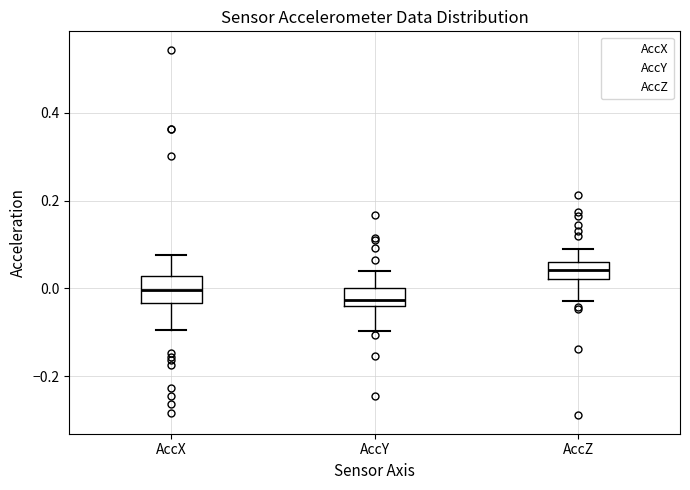

Reading left to right, read every box against the y-axis: the position of its median line, the range the box covers, and the ends of its whiskers. The values are not printed on the chart, so give them approximately, as read against the axis.

AccX: median 0.00, box -0.04 to 0.02, whiskers -0.10 to 0.08
AccY: median -0.02, box -0.04 to 0.00, whiskers -0.10 to 0.04
AccZ: median 0.04, box 0.02 to 0.06, whiskers -0.02 to 0.10